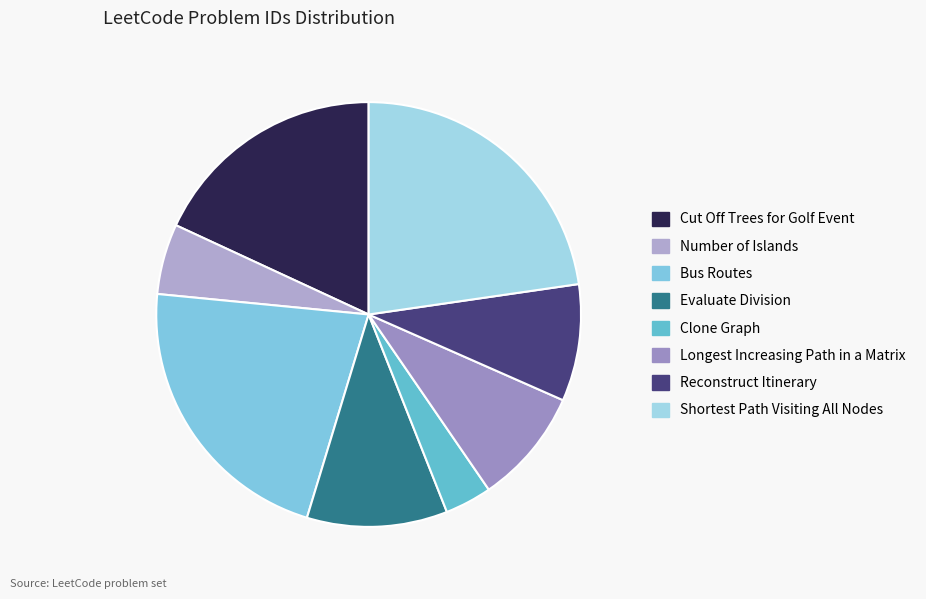

Is there any slice that represents more than half of the pie?

No